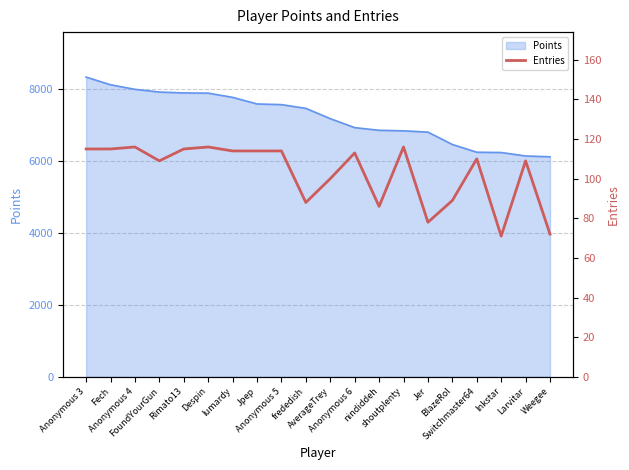

Where is the data nearest to the value 93?

BlazeRol